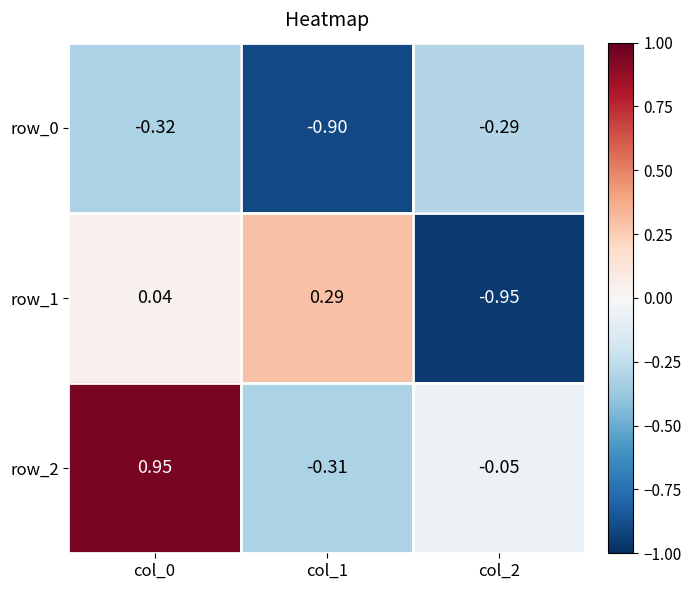

What is the difference between the highest and lowest values at col_1?

1.2